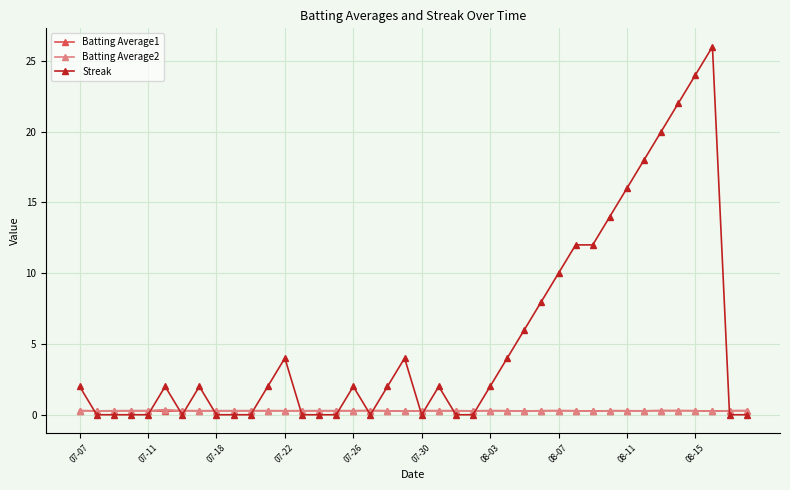

Which series has the largest range (max minus min)?

Streak